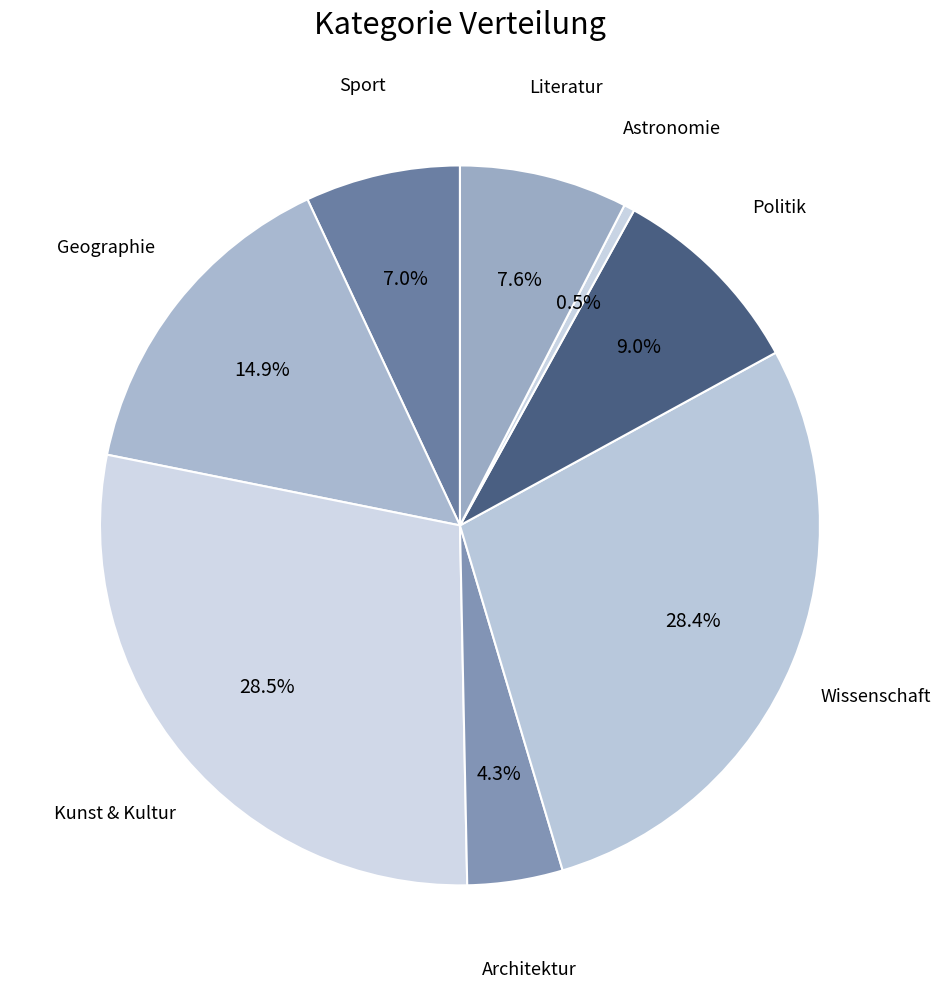

Which slice is the smallest?

Astronomie